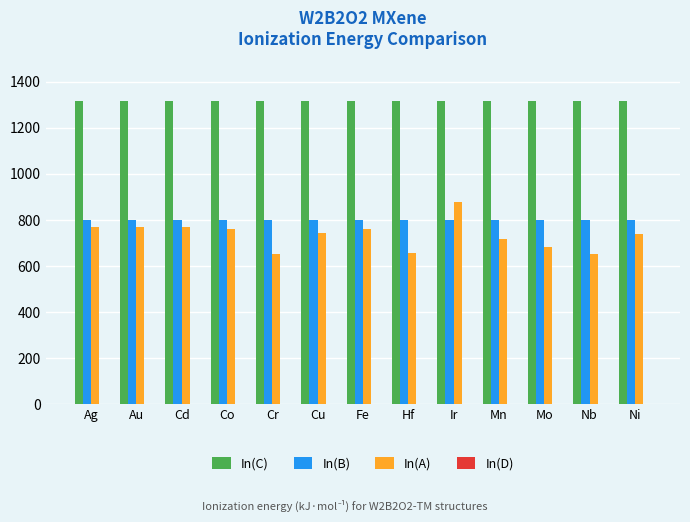

What is the minimum value for In(B)?

800.6